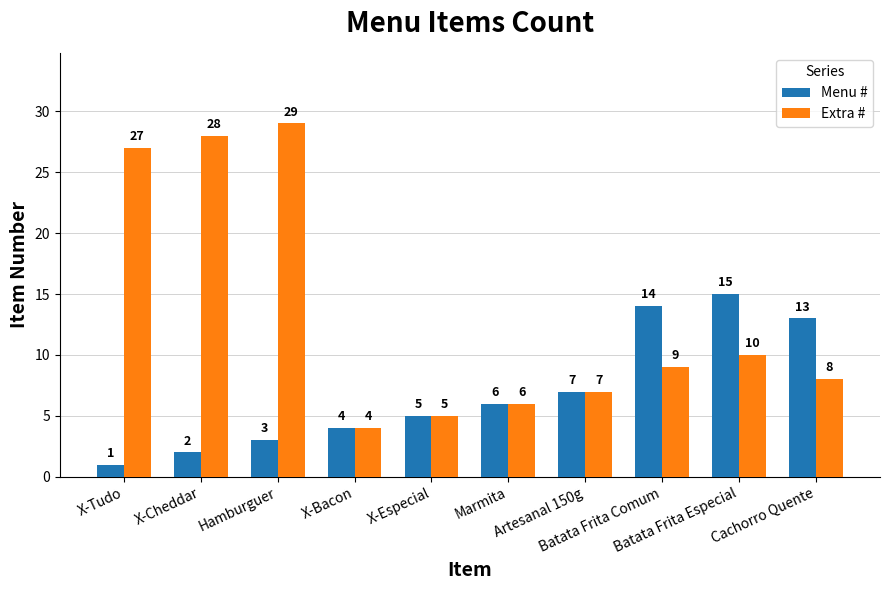

How many categories are shown in the chart?

10